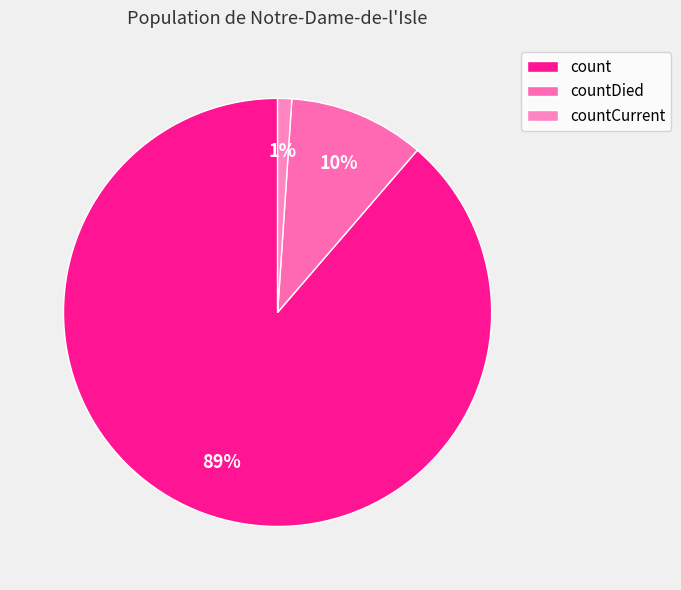

Do countCurrent and count together represent more than half of the pie?

Yes